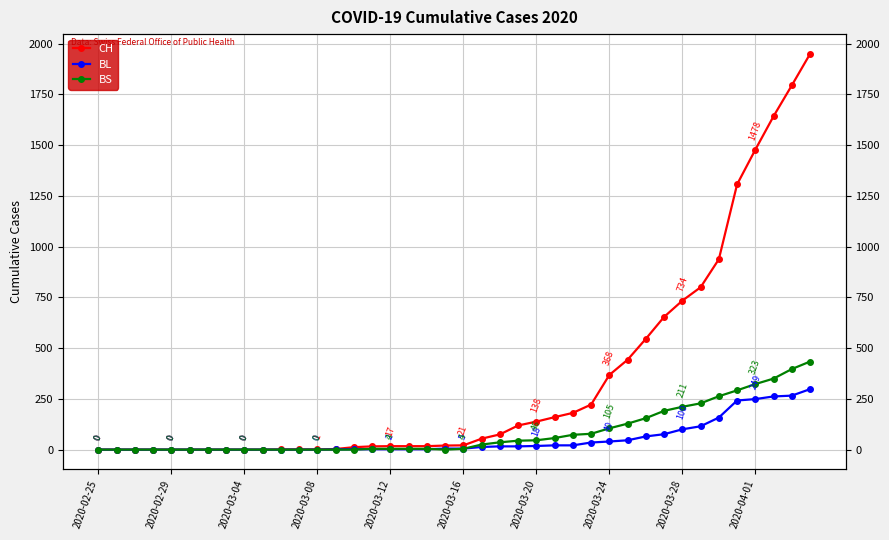

Reading left to right, extract all data points from this chart.

CH: 0	0	0	0	0	0	0	0	0	0	1	1	1	3	12	16	17	17	17	20	21	54	75	119	138	160	181	222	368	443	546	654	734	800	938	1307	1478	1643	1795	1950
BL: 0	0	0	0	0	0	0	0	0	0	0	0	0	1	2	2	2	2	2	5	5	13	16	16	18	21	21	35	40	46	65	76	100	115	158	242	249	262	266	298
BS: 0	0	0	0	0	0	0	0	0	0	0	0	0	0	0	4	4	4	4	0	4	25	36	44	46	57	73	78	105	128	155	191	211	228	263	292	323	350	397	434